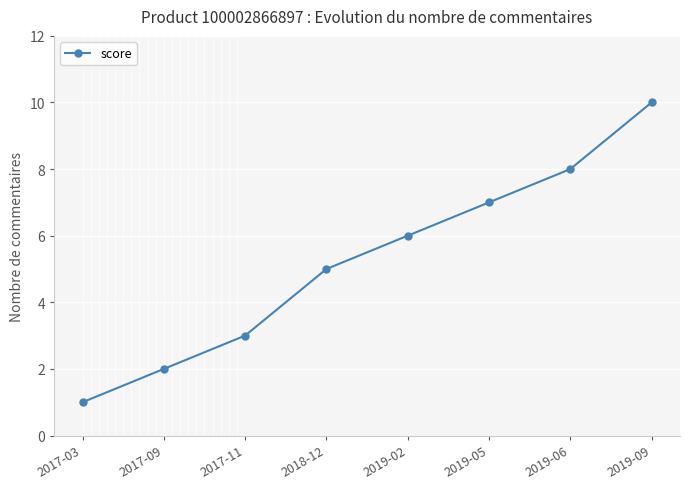

Rank the categories by value from highest to lowest.

2019-09, 2019-06, 2019-05, 2019-02, 2018-12, 2017-11, 2017-09, 2017-03